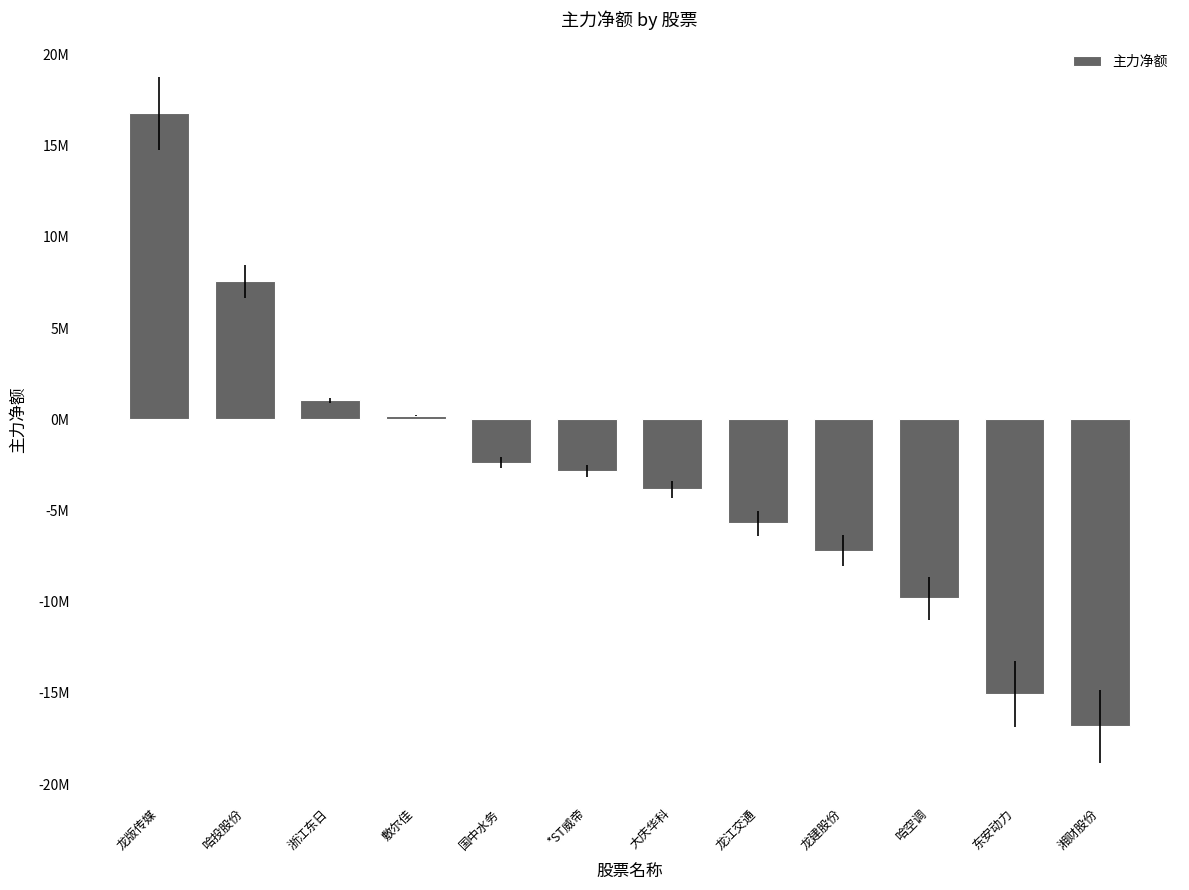

What position from the left is 哈空调?

10